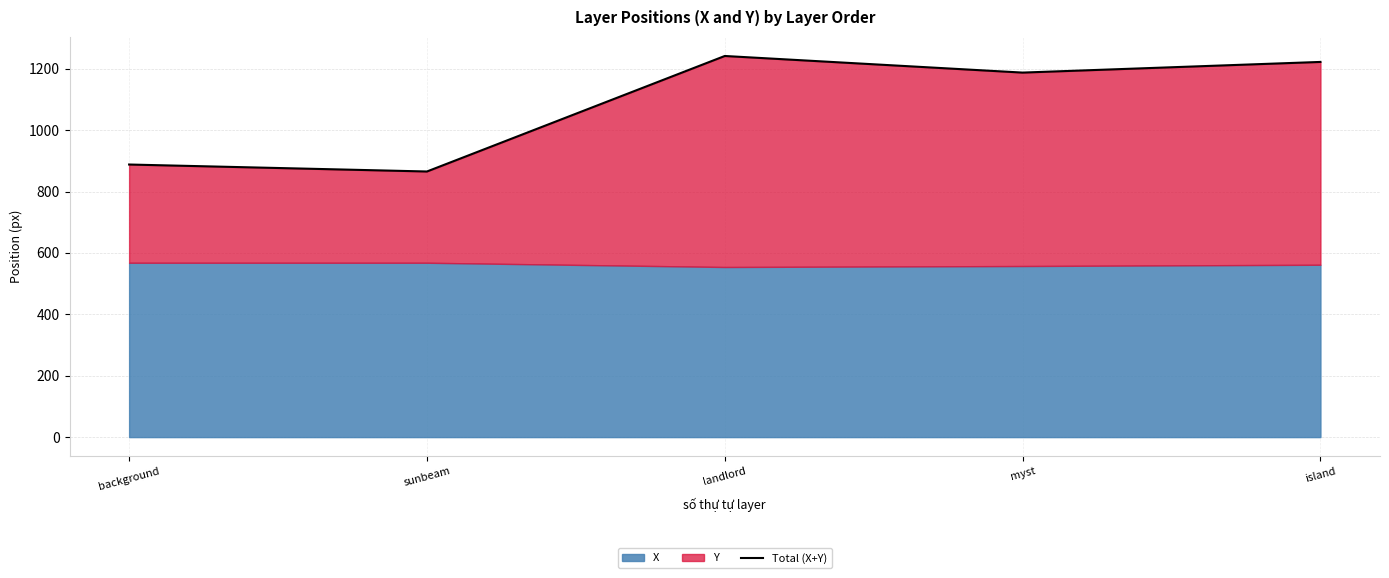

What is the difference between the values at landlord and sunbeam?

376.3